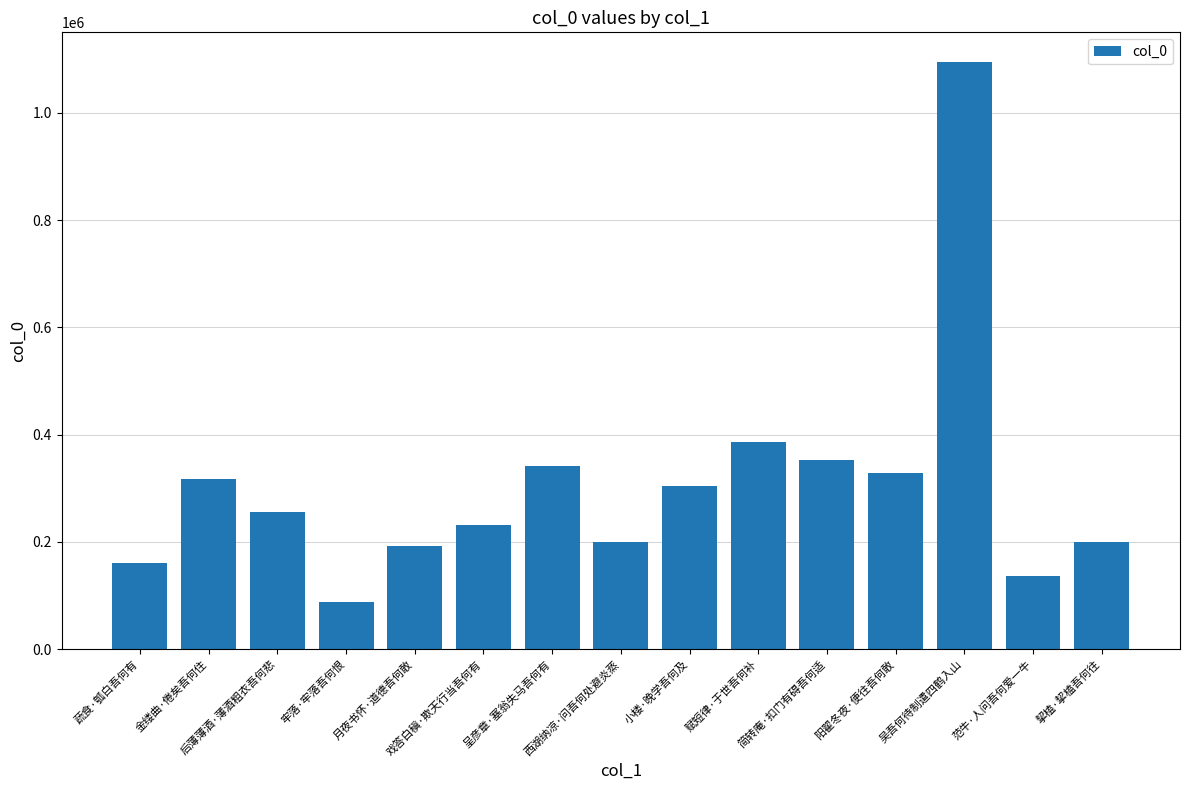

What is the difference between the maximum and second lowest values?

959946